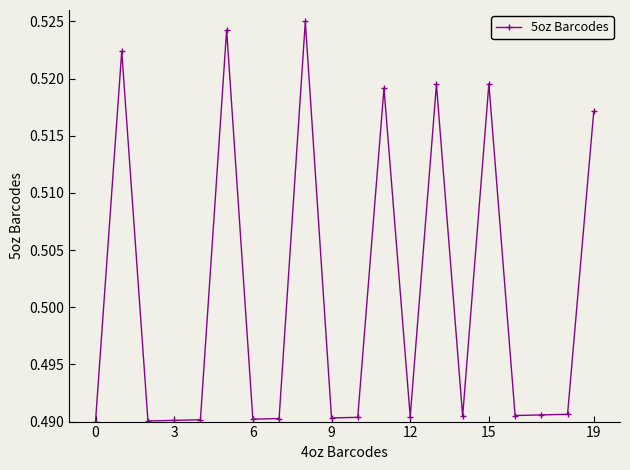

True or false: the data shows 0.2 at 12.

False